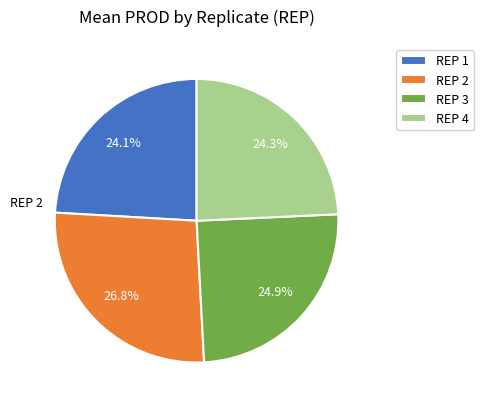

Which slice is the largest?

REP 2